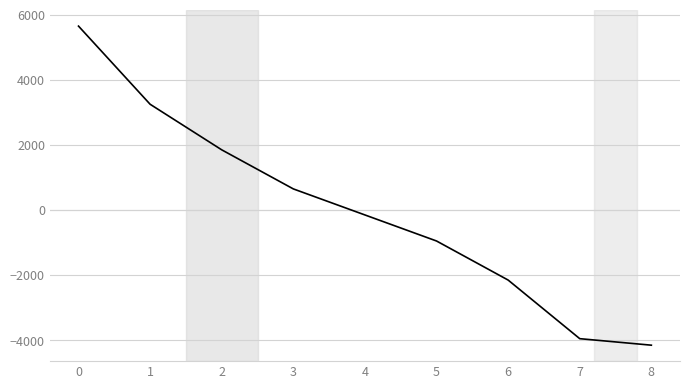

List the labels in order of value, smallest first.

8, 7, 6, 5, 4, 3, 2, 1, 0